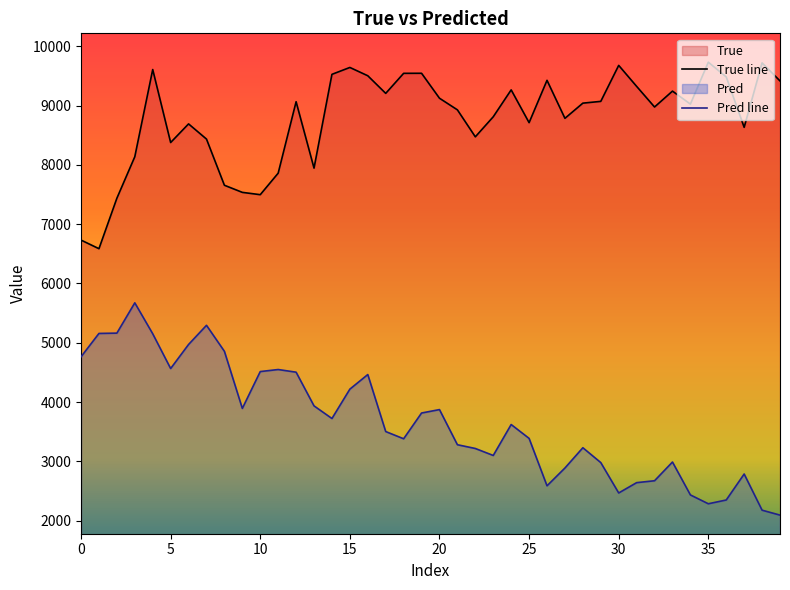

Is the value of Pred at 15 greater than the value of True at 32?

No